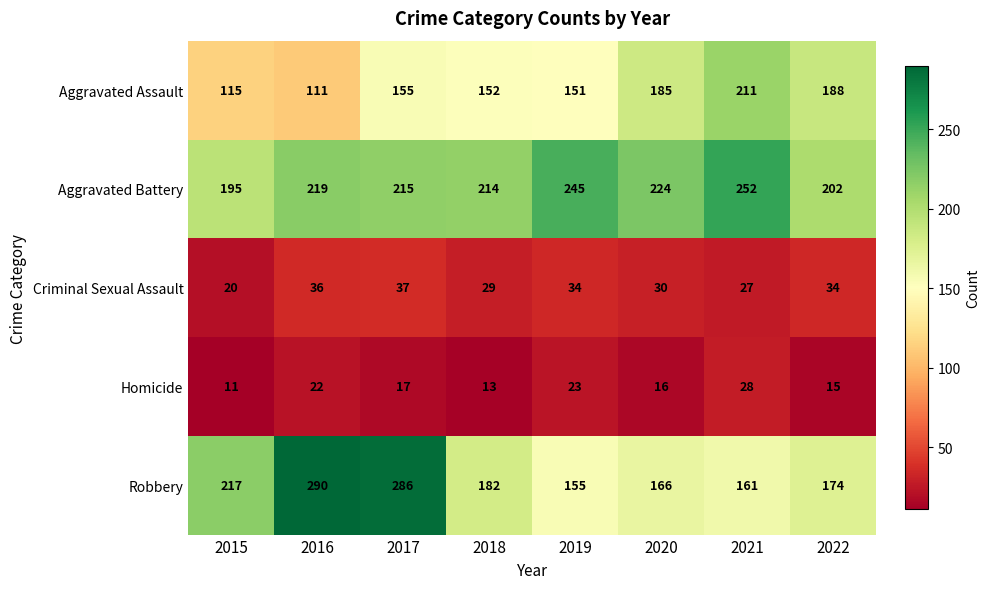

List the series in order of their peak value, lowest first.

Homicide, Criminal Sexual Assault, Aggravated Assault, Aggravated Battery, Robbery